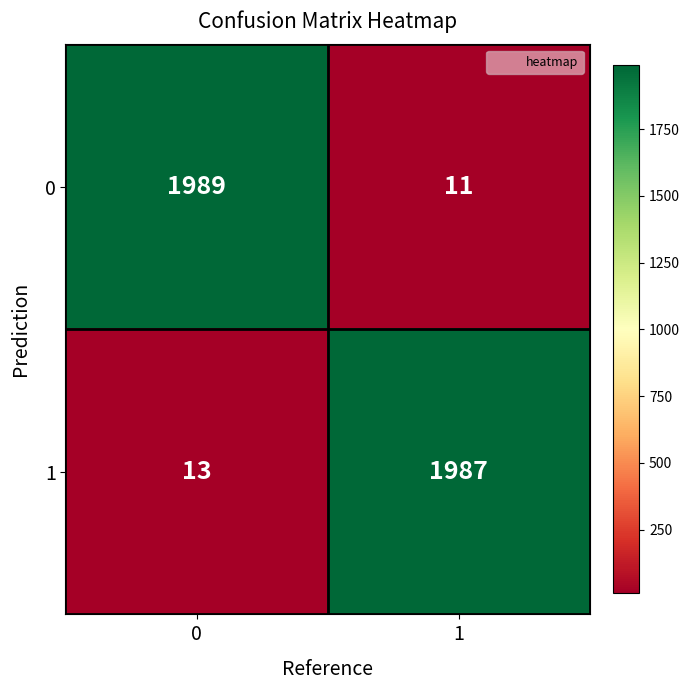

The value of 0 at 0 is 1296. True or false?

False